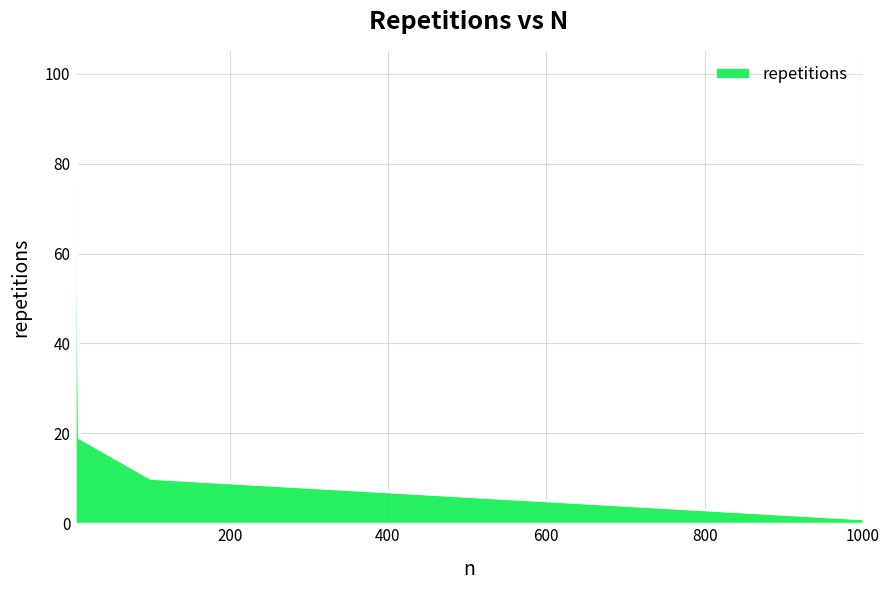

What is the greatest value displayed?

100